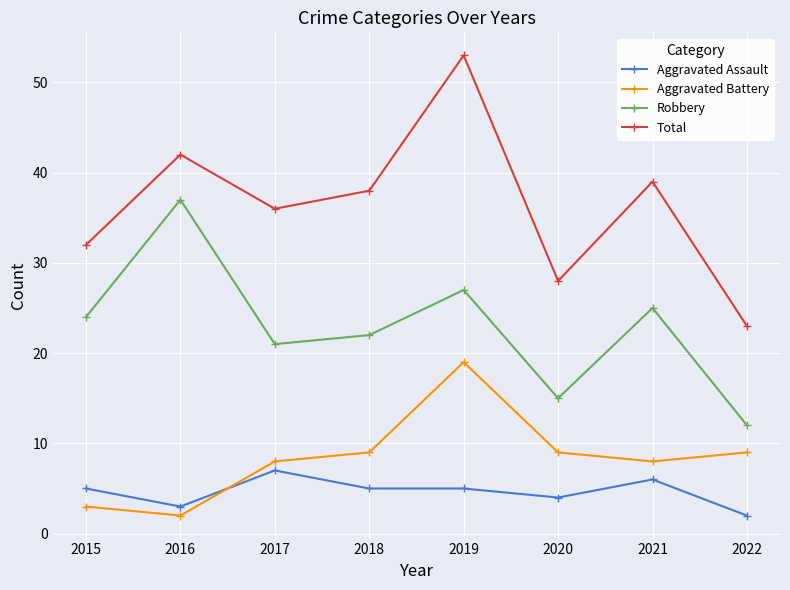

Reading left to right, extract all data points from this chart.

Aggravated Assault: 5	3	7	5	5	4	6	2
Aggravated Battery: 3	2	8	9	19	9	8	9
Robbery: 24	37	21	22	27	15	25	12
Total: 32	42	36	38	53	28	39	23